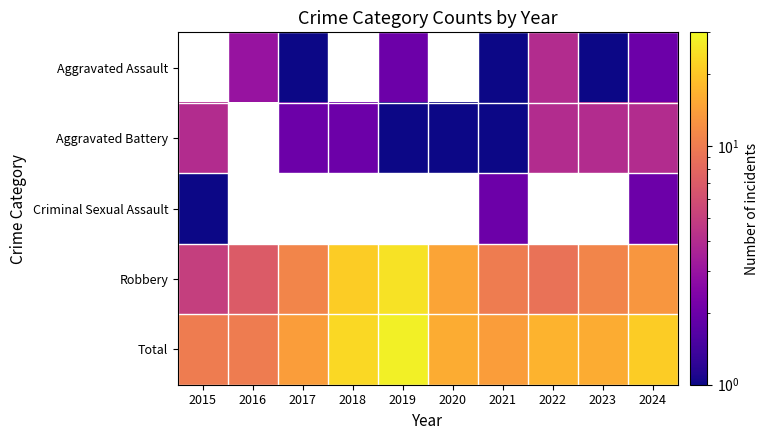

Which series has the largest total across all categories?

Total